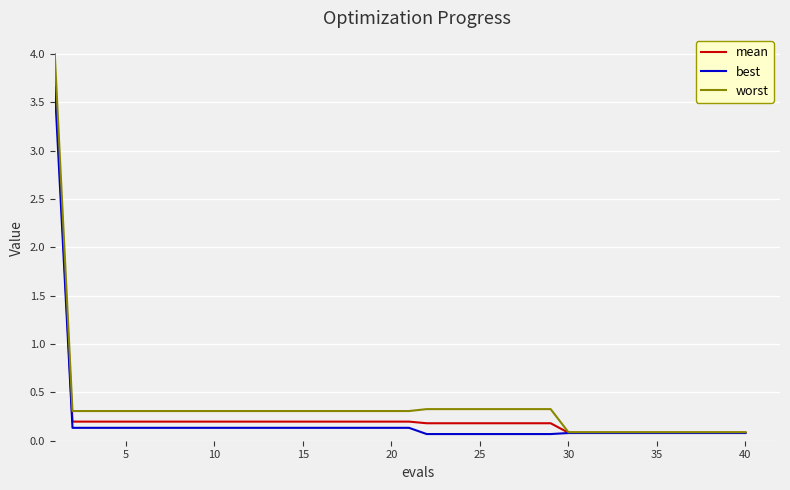

What is the maximum value shown in the chart?

4.0